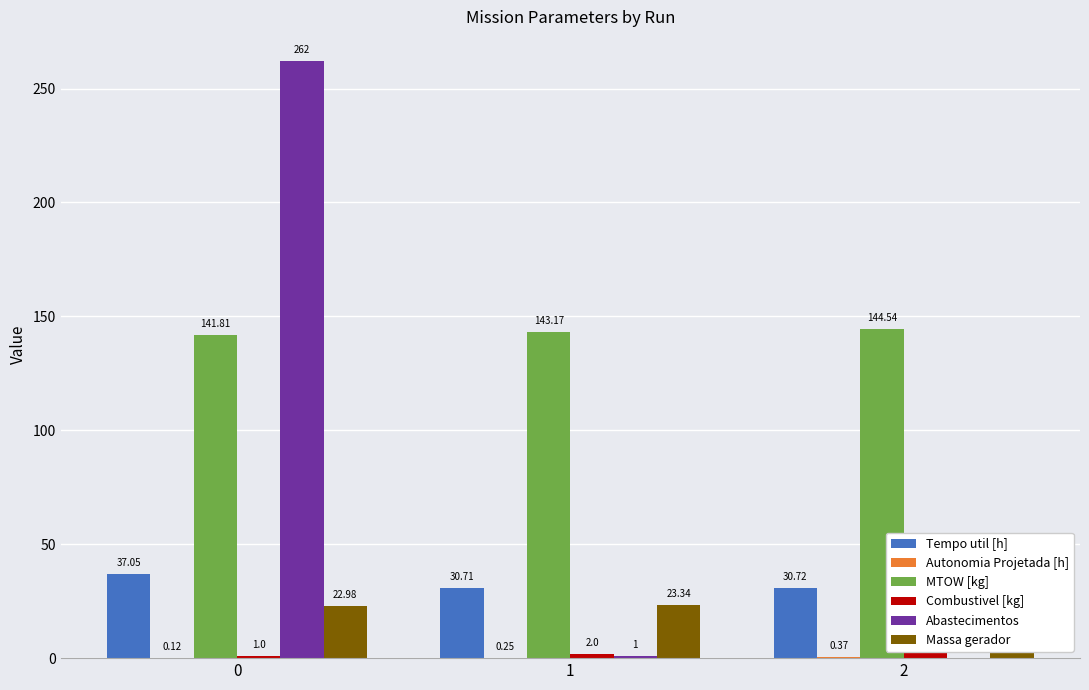

What is the total value across all series at 0?

465.0